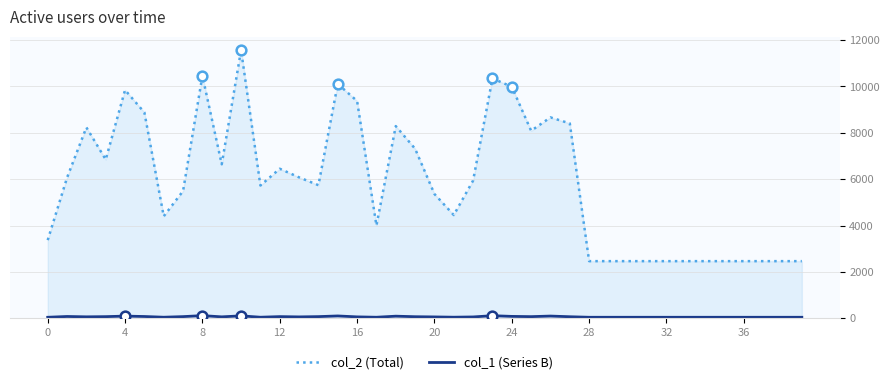

What is the greatest value displayed?

11562